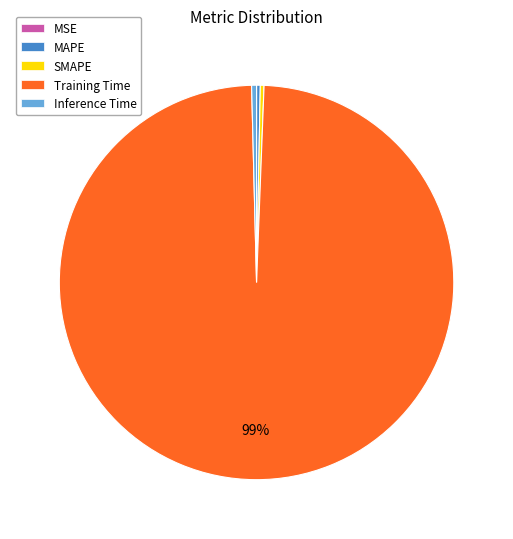

What is the majority slice?

Training Time